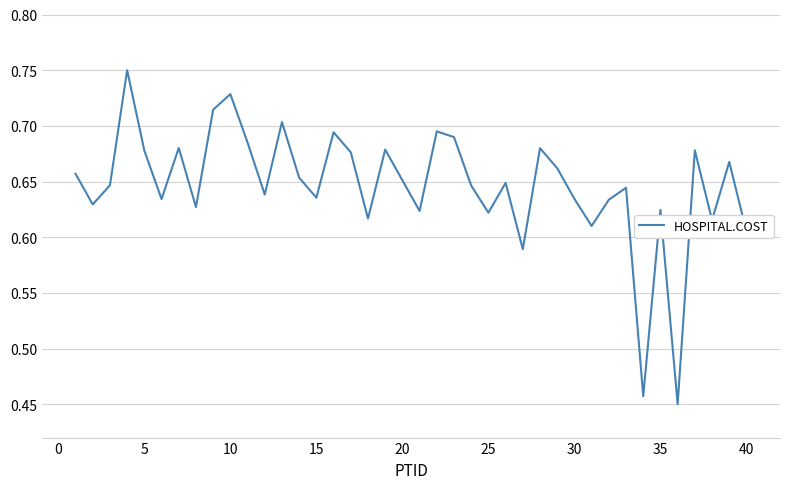

The value at 10 is 1.0. True or false?

False